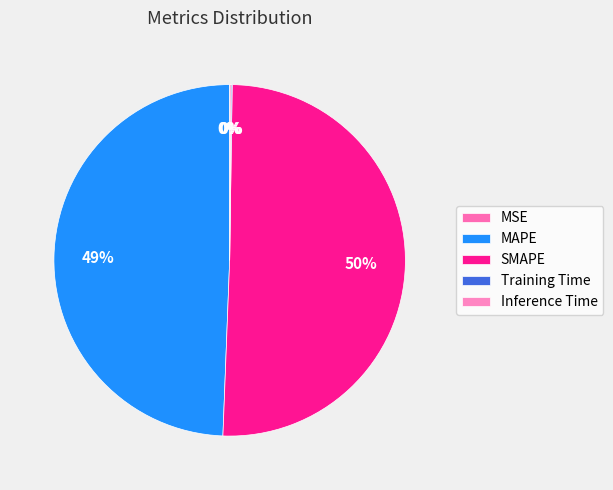

Which slice is the smallest?

MSE